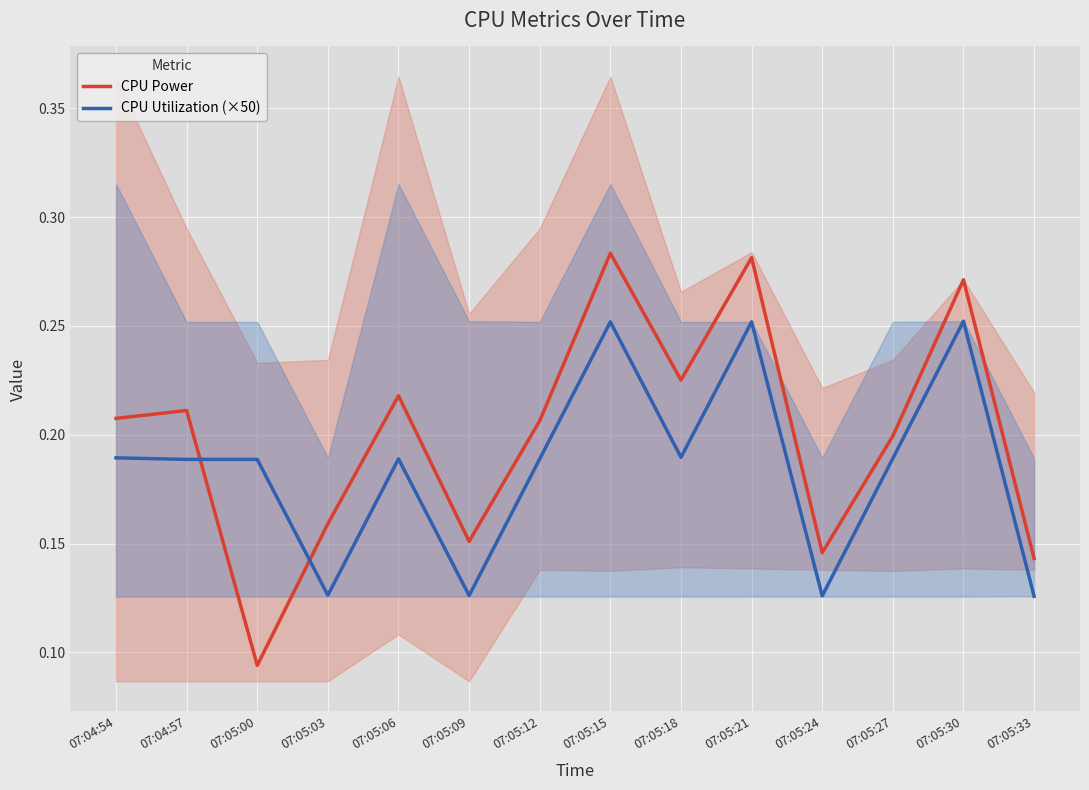

What are all the series names shown in the legend?

CPU Power, CPU Utilization (×50)